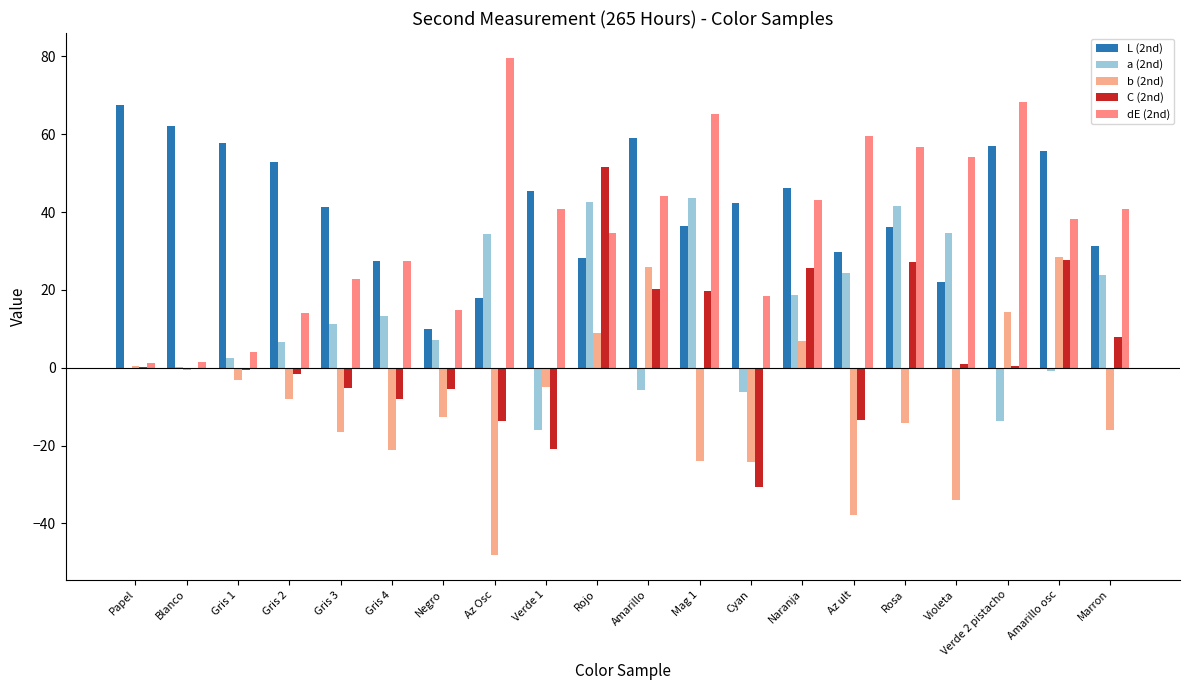

Which series has the largest range (max minus min)?

C (2nd)